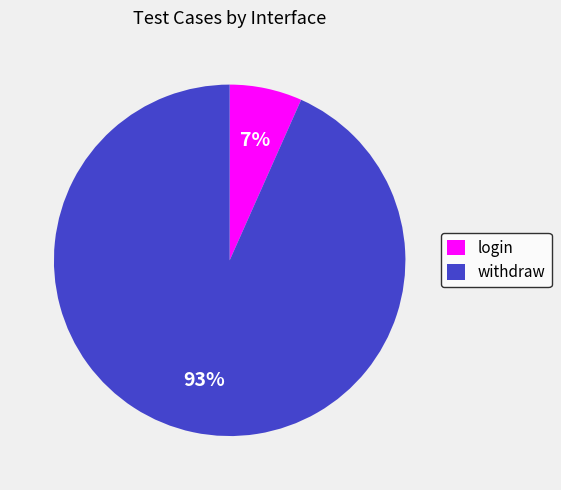

What percentage is the login slice, to the nearest percent?

7%